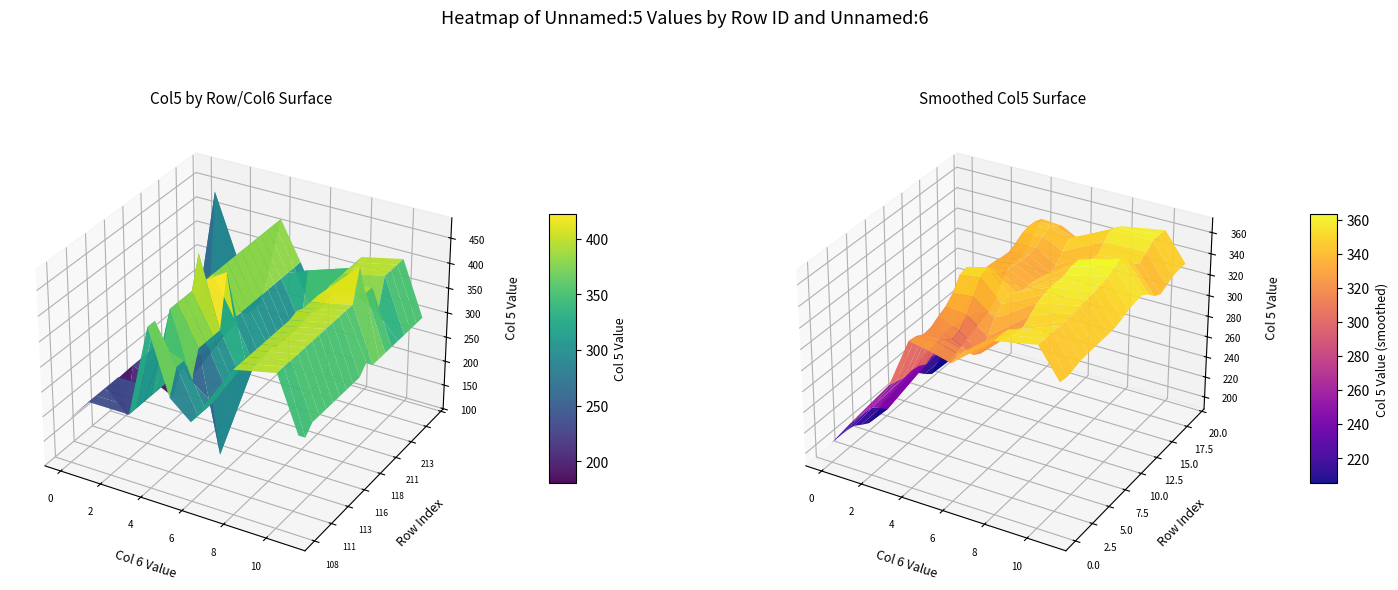

What is the spread (max minus min) of values at 15?

107